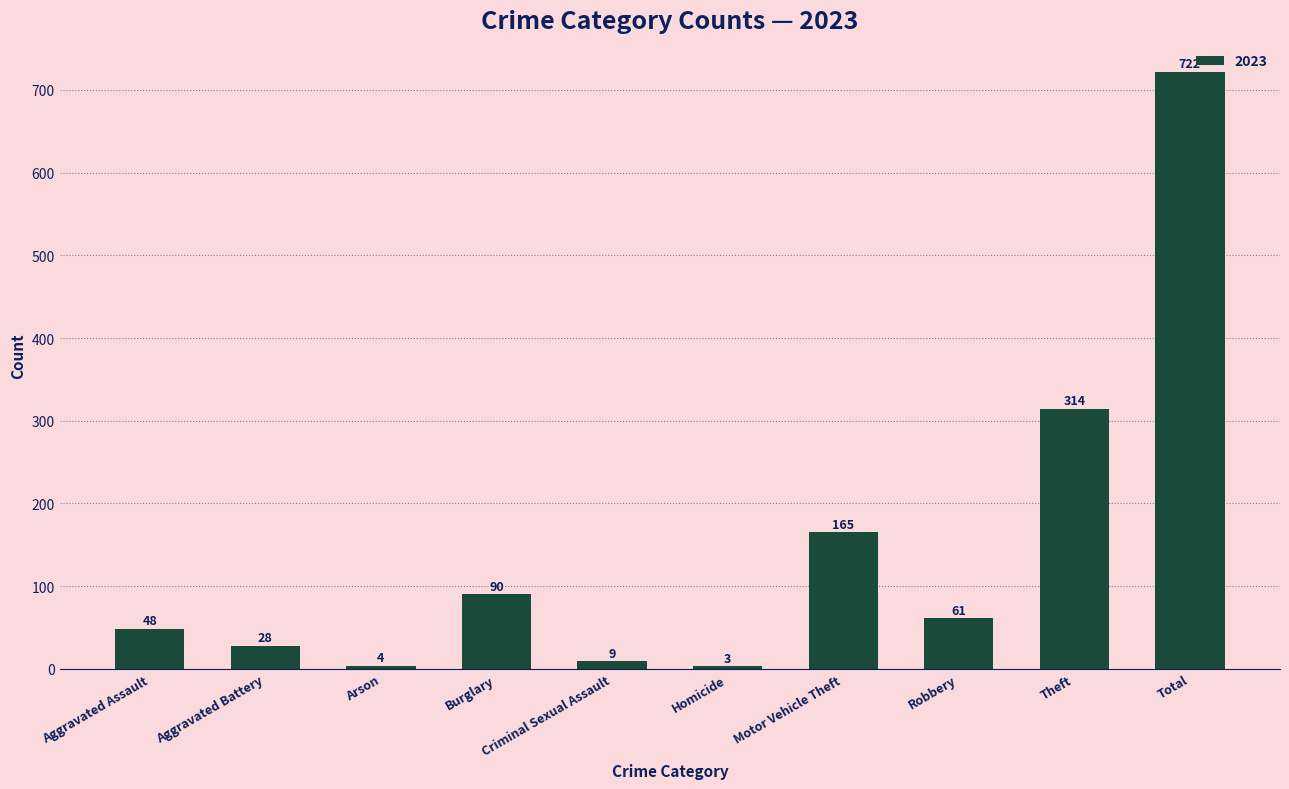

Rank the categories by value from highest to lowest.

Total, Theft, Motor Vehicle Theft, Burglary, Robbery, Aggravated Assault, Aggravated Battery, Criminal Sexual Assault, Arson, Homicide